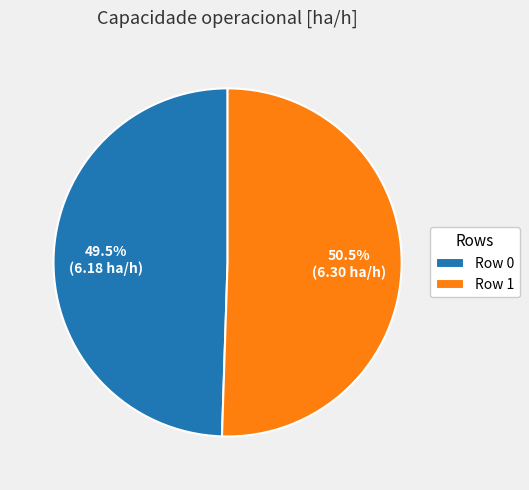

Rank the categories by value from lowest to highest.

Row 0, Row 1